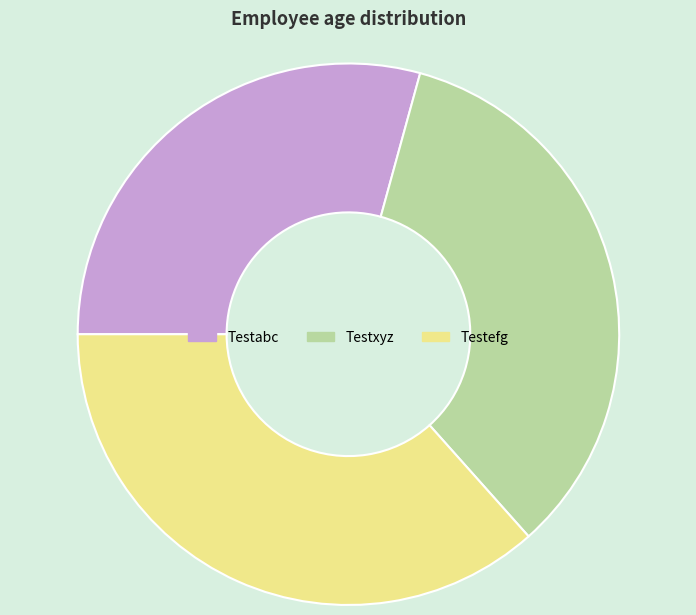

Does any single category account for the majority?

No